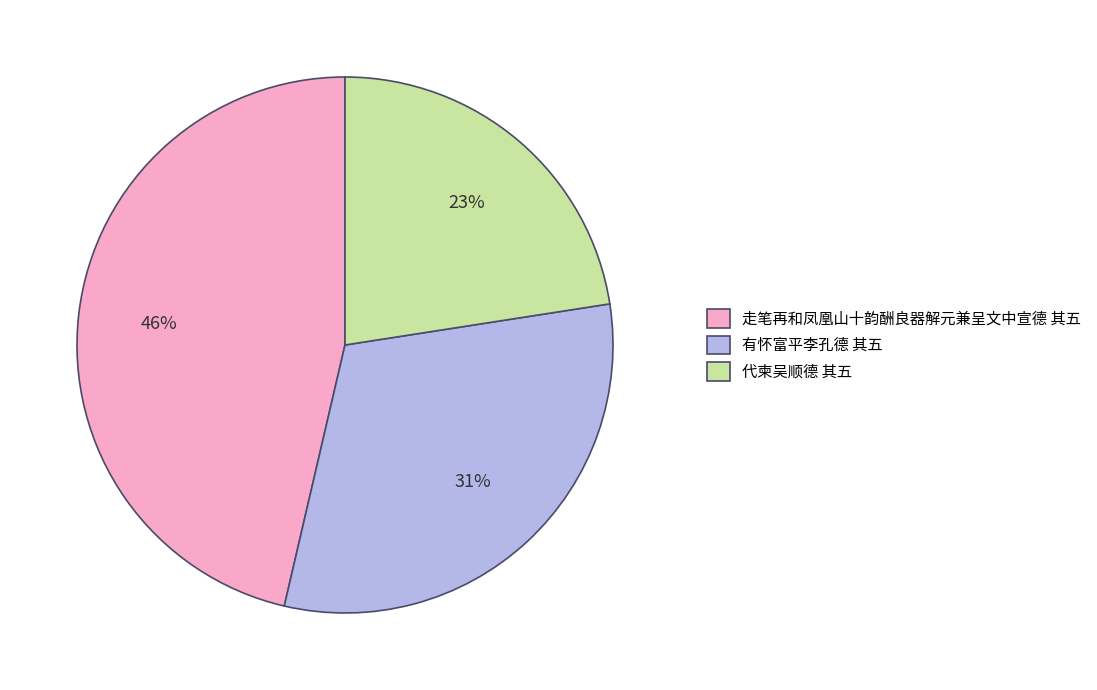

Which slice is the largest?

走笔再和凤凰山十韵酬良器解元兼呈文中宣德 其五